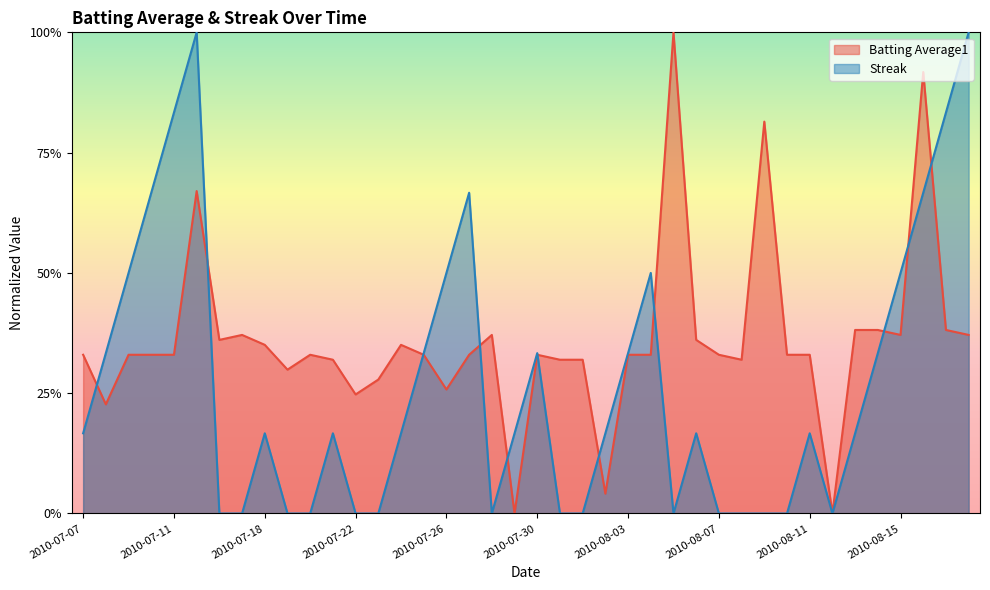

At 2010-08-15, list the series in order from smallest to largest.

Batting Average1, Streak